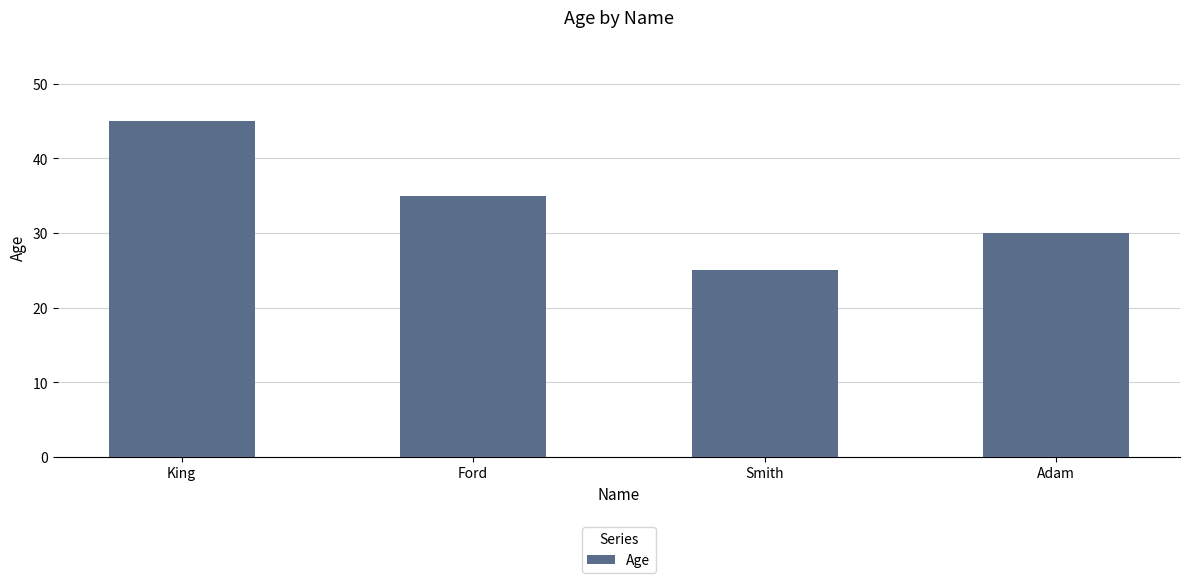

At which label does the data first exceed 35?

King